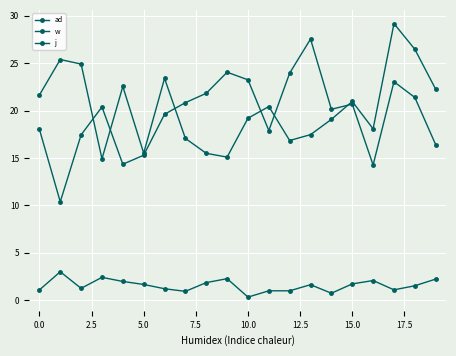

Count the number of categories in the chart.

20